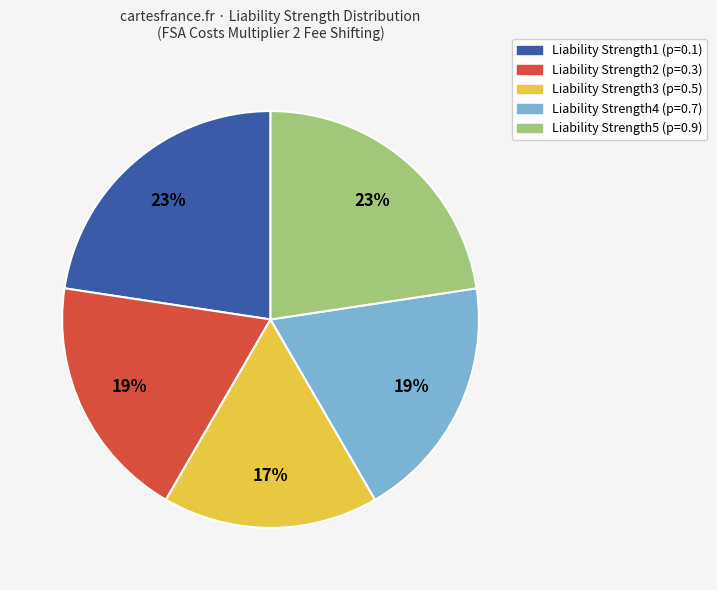

To the nearest percent, what is the difference between the largest and smallest slice percentages?

6%